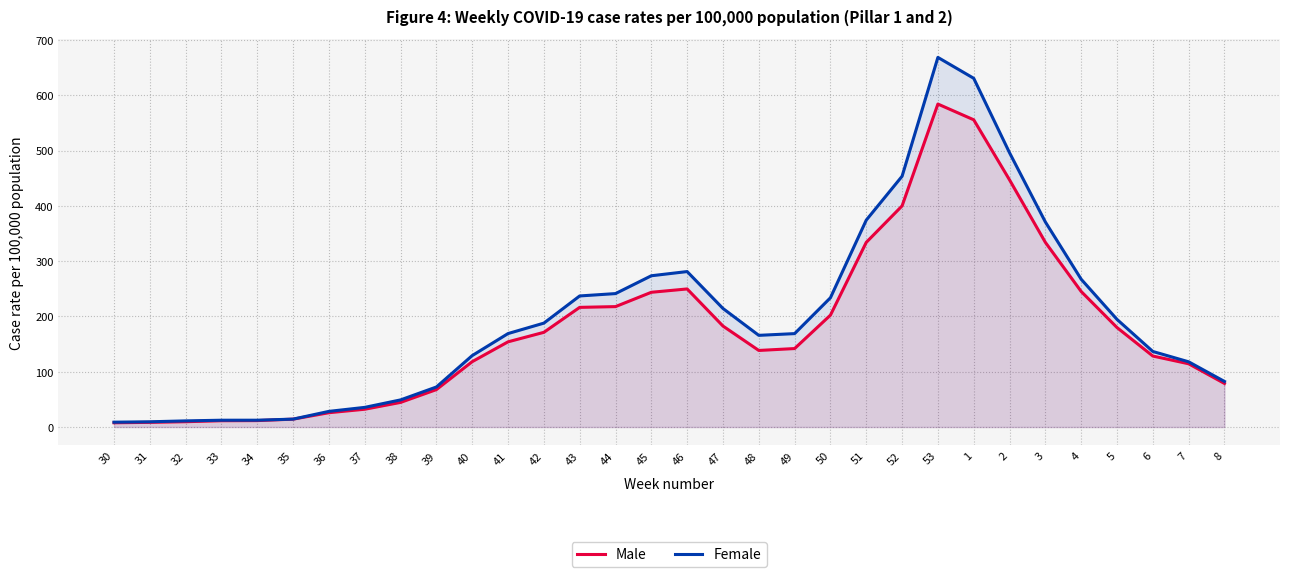

Which series has the widest spread of values?

Female